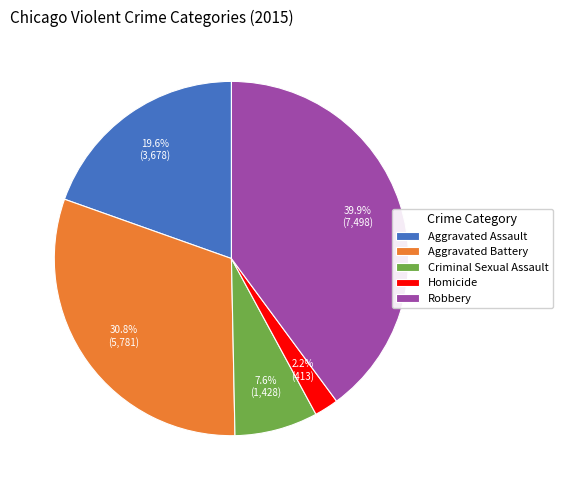

Does Aggravated Battery account for over 50% of the chart?

No